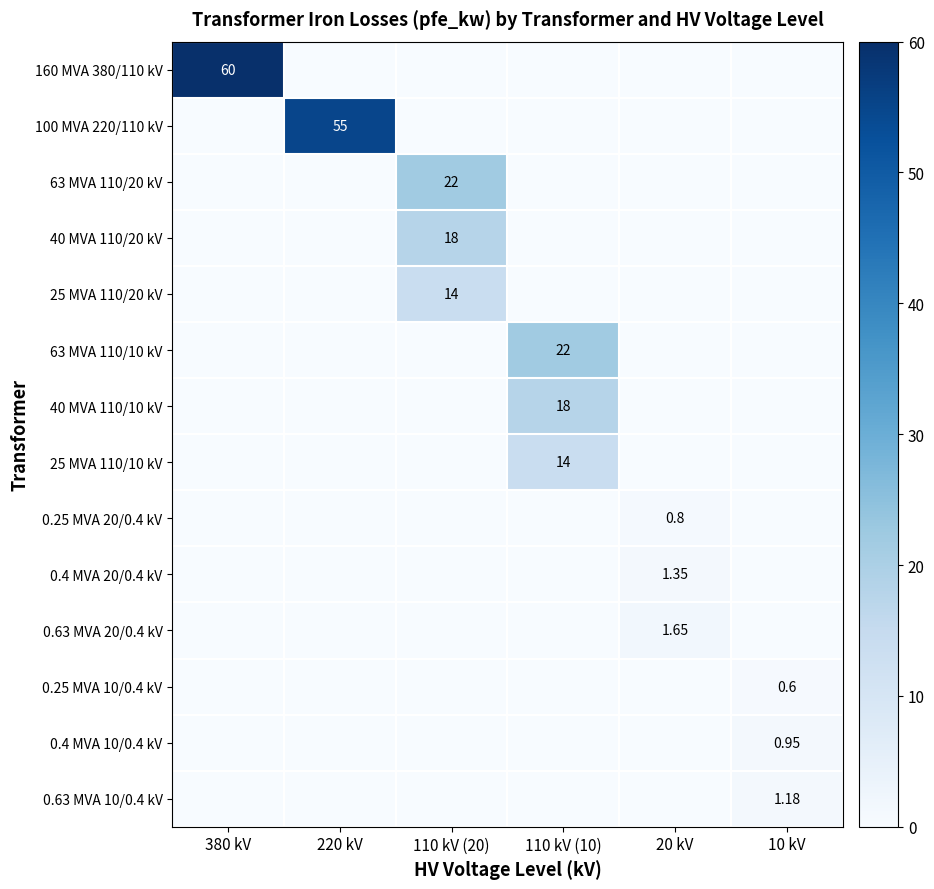

How many categories are shown in the chart?

6